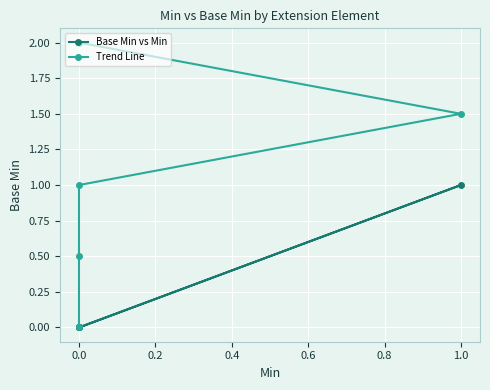

How many values in the Trend Line series are below 1?

2